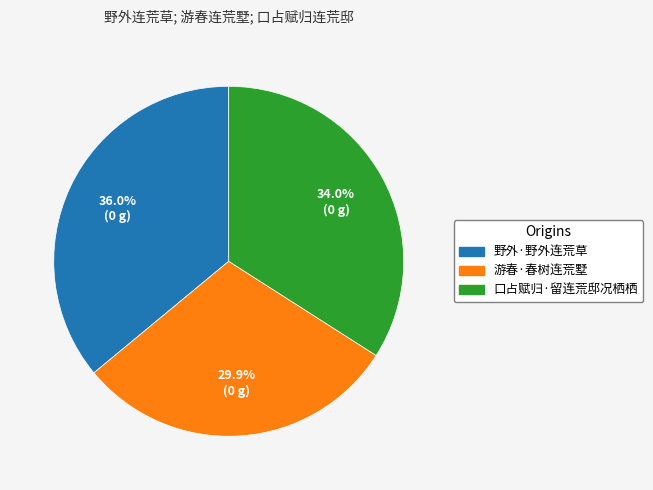

Does 游春·春树连荒墅 represent more than half of the total?

No